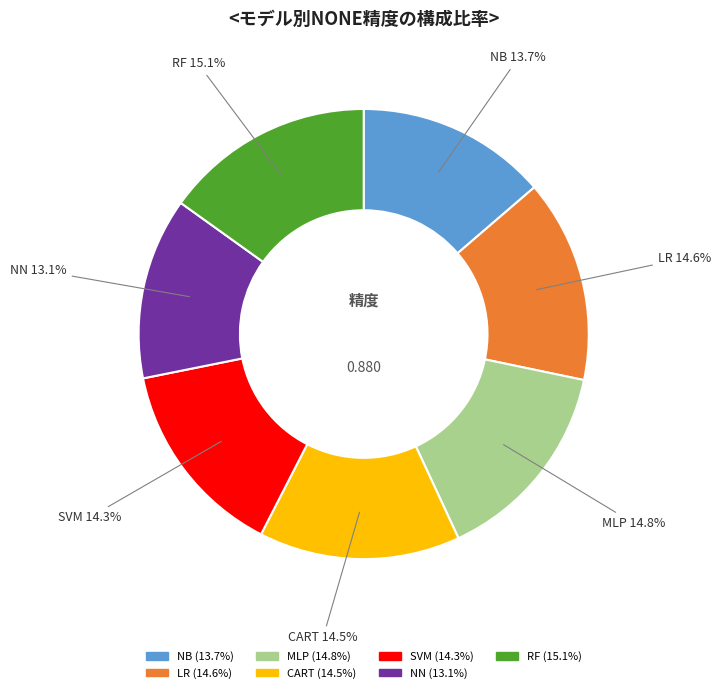

Is there any slice that represents more than half of the pie?

No